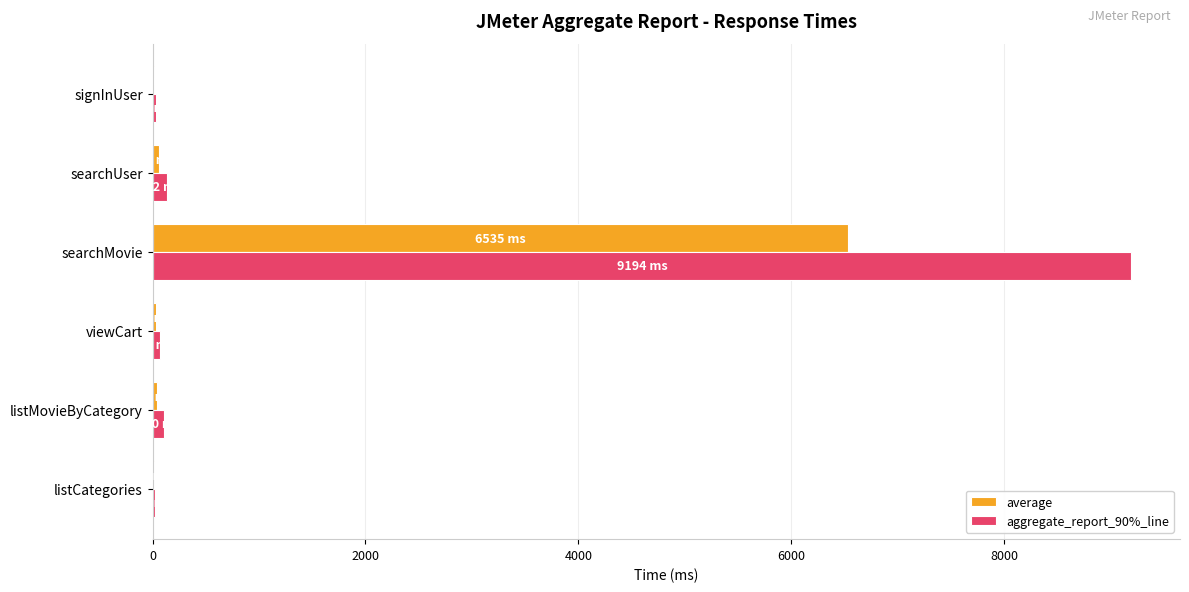

Which series has the largest total across all categories?

aggregate_report_90%_line